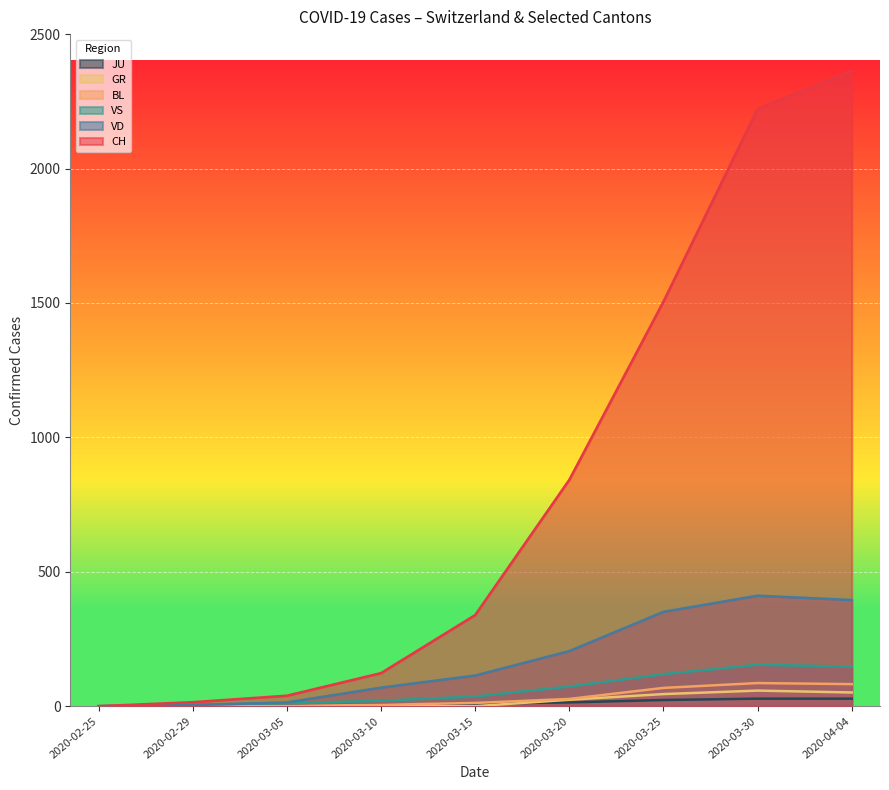

How many lines are shown in the chart?

6